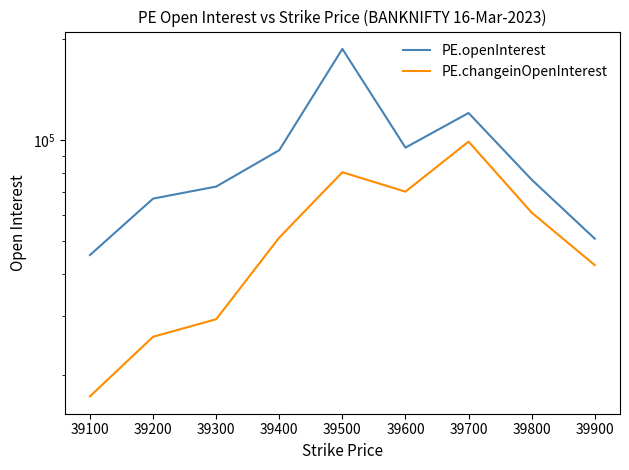

How many values in the PE.changeinOpenInterest series exceed 51247?

4